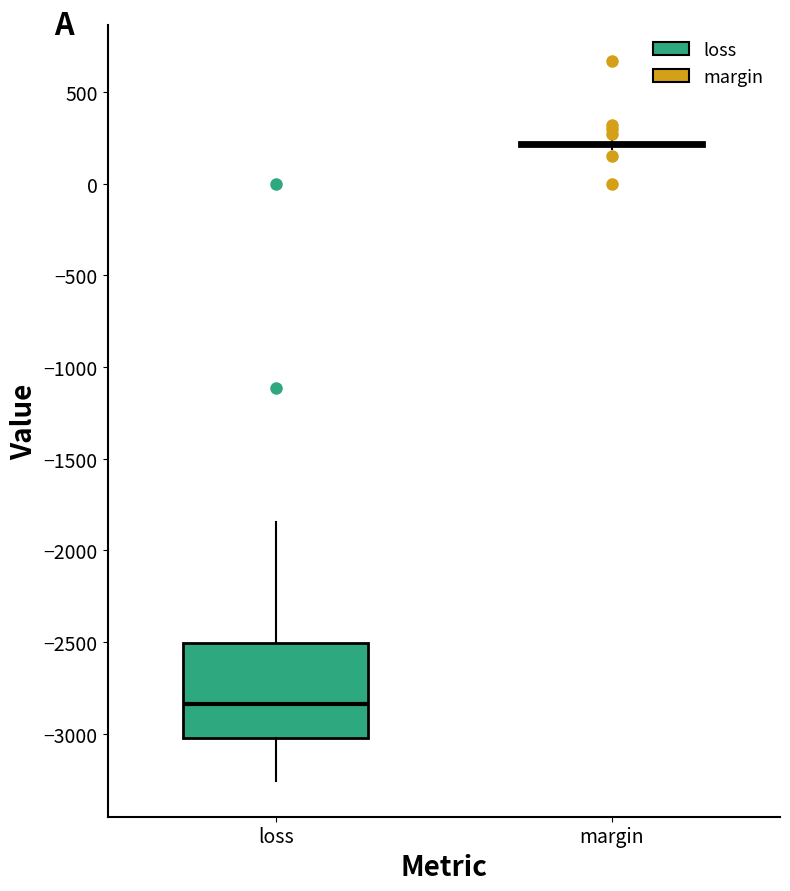

Reading left to right, transcribe this box plot: for each box, give where its median line is, the range the box spans, and where its two whiskers end, as read against the y-axis. The values are not printed on the chart, so give them approximately, as read against the axis.

loss: median -2850, box -3050 to -2500, whiskers -3250 to -1850
margin: box collapsed to a line at 200, whiskers 200 to 250